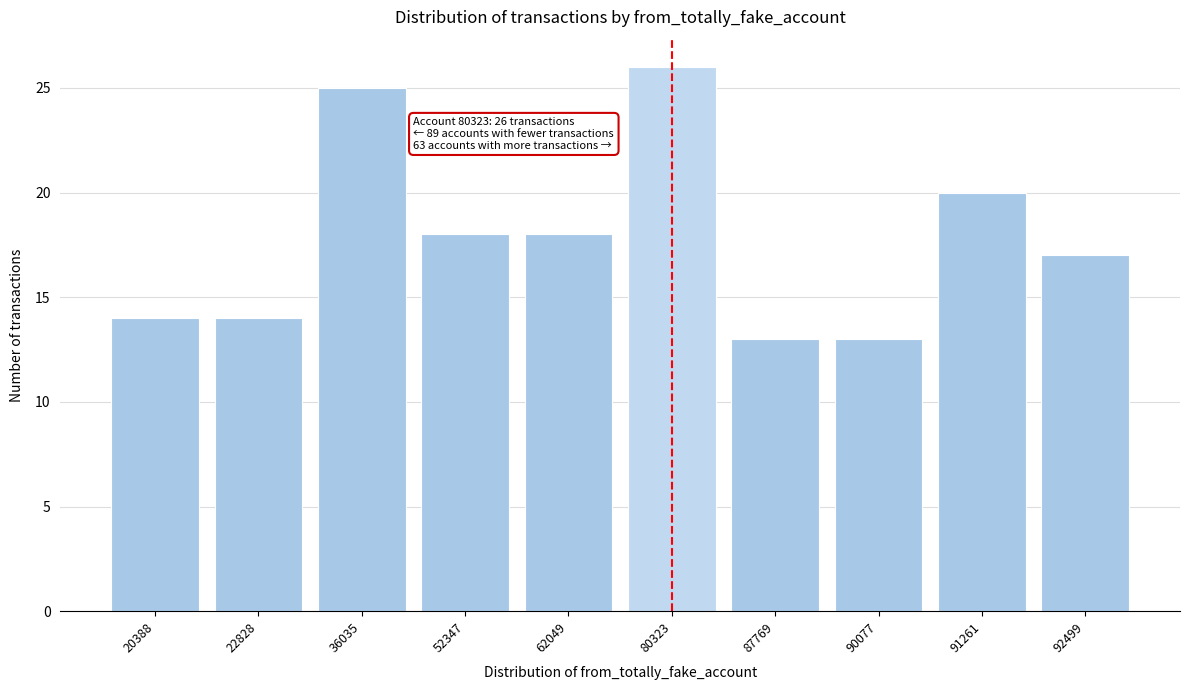

Reading left to right, transcribe all the data shown in this chart.

14	14	25	18	18	26	13	13	20	17